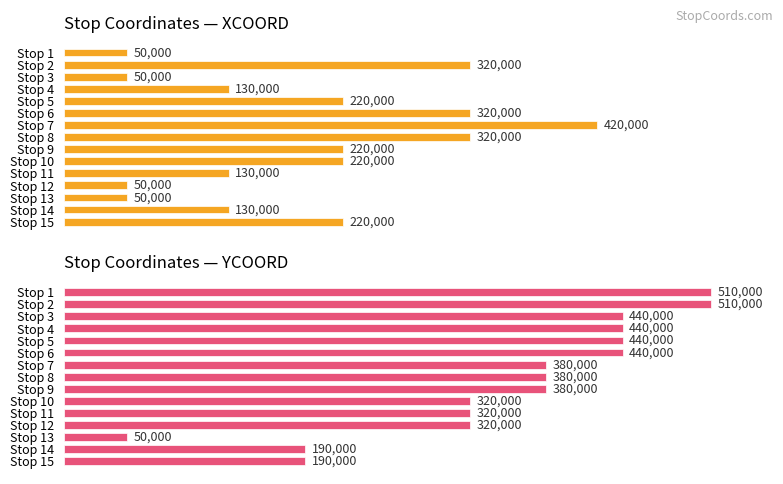

True or false: YCOORD has a value of 194812 at Stop 8.

False